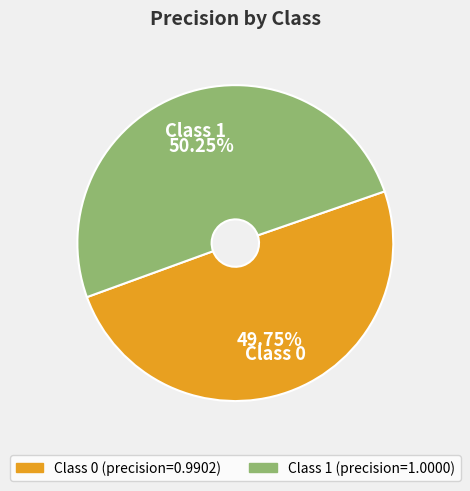

Is there a majority slice in this chart?

Yes